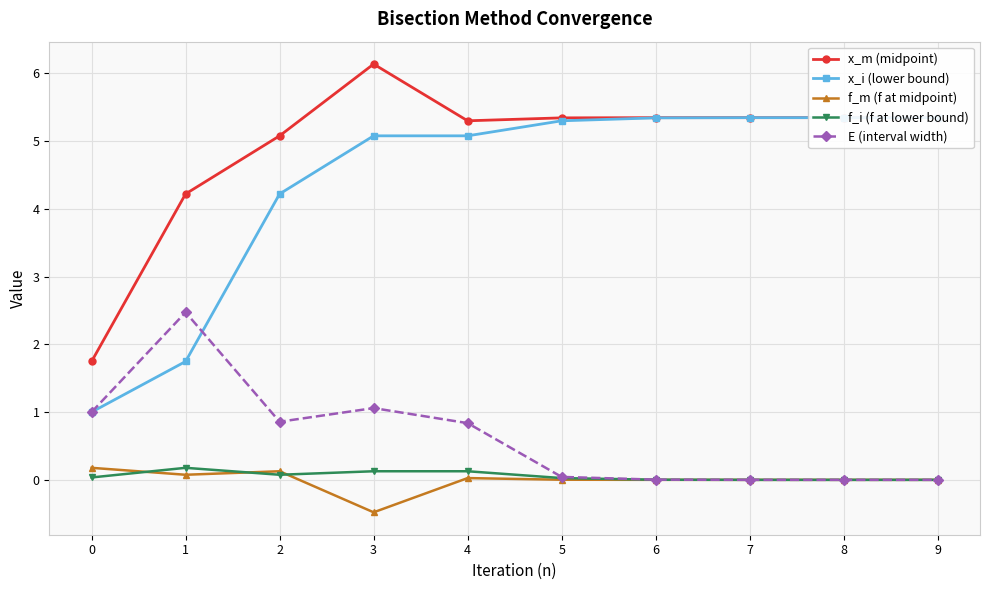

How many intersections are there between f_m (f at midpoint) and f_i (f at lower bound)?

3